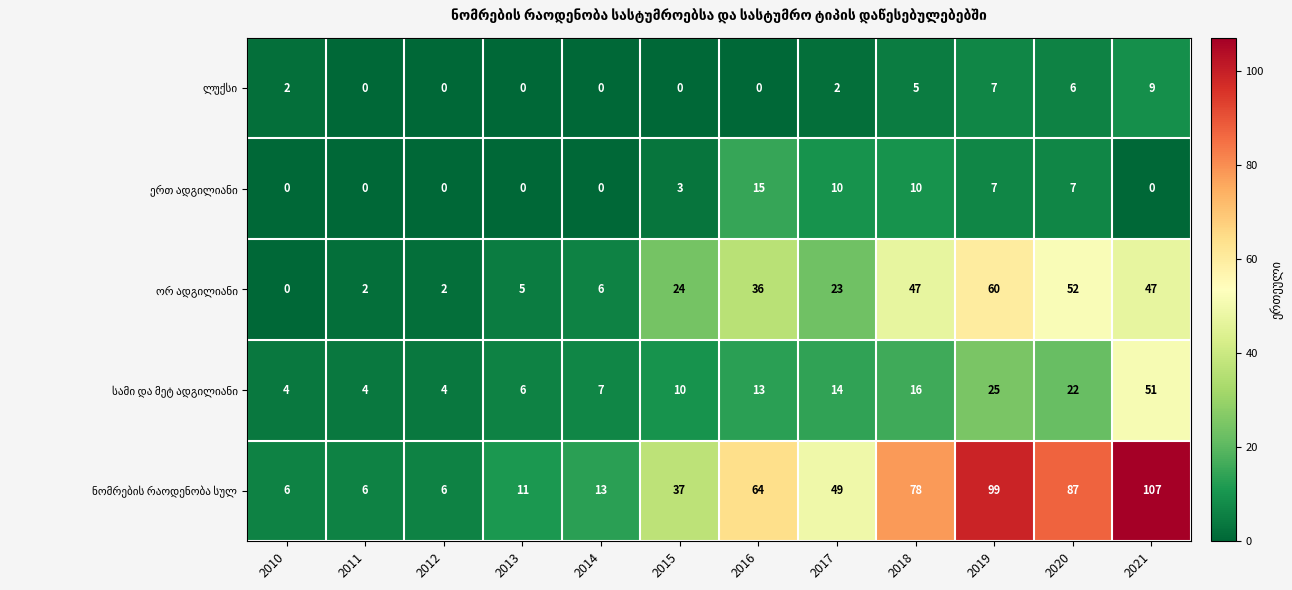

At which category is the sum across all series the highest?

2021